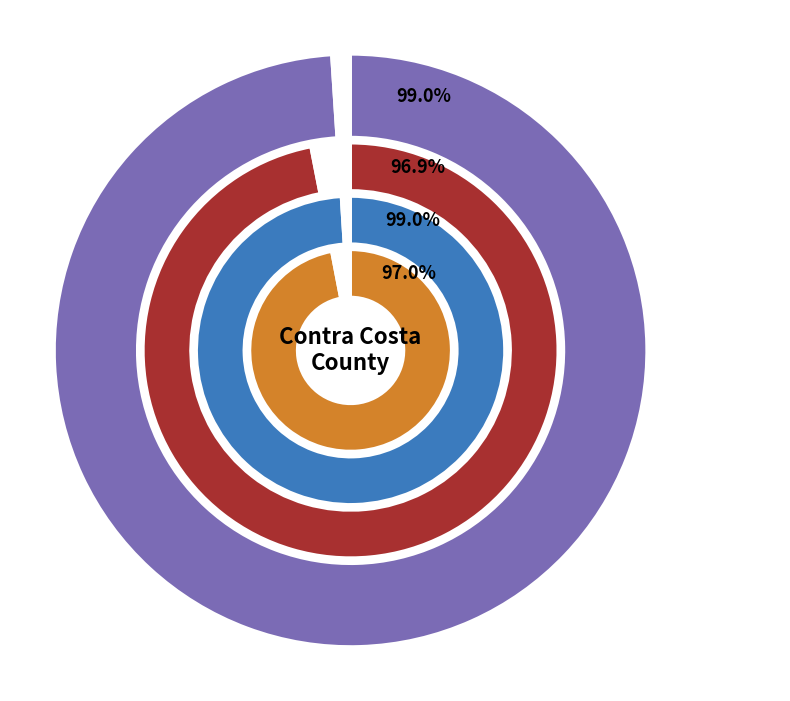

What portion of the pie excludes Statewide?

1.0%